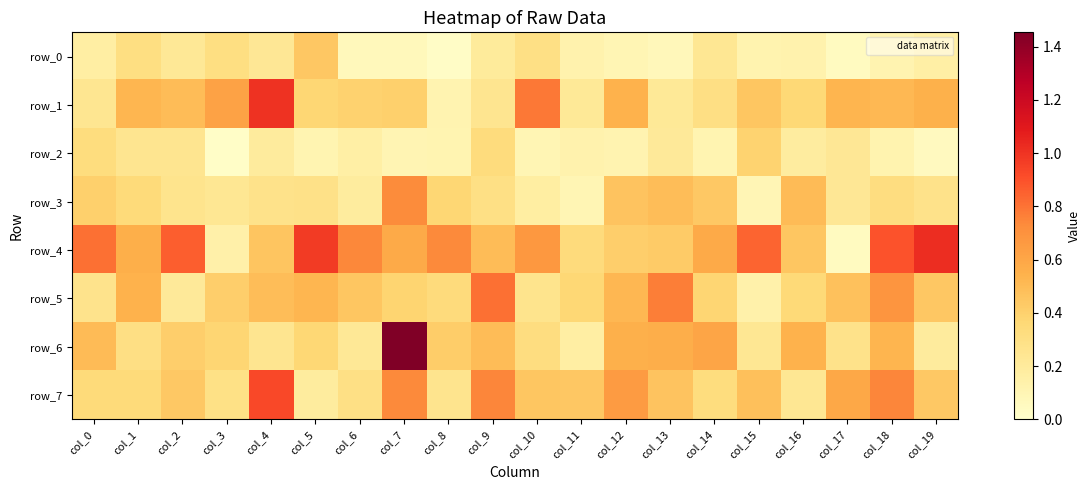

Which category has the lowest value across all series?

col_3